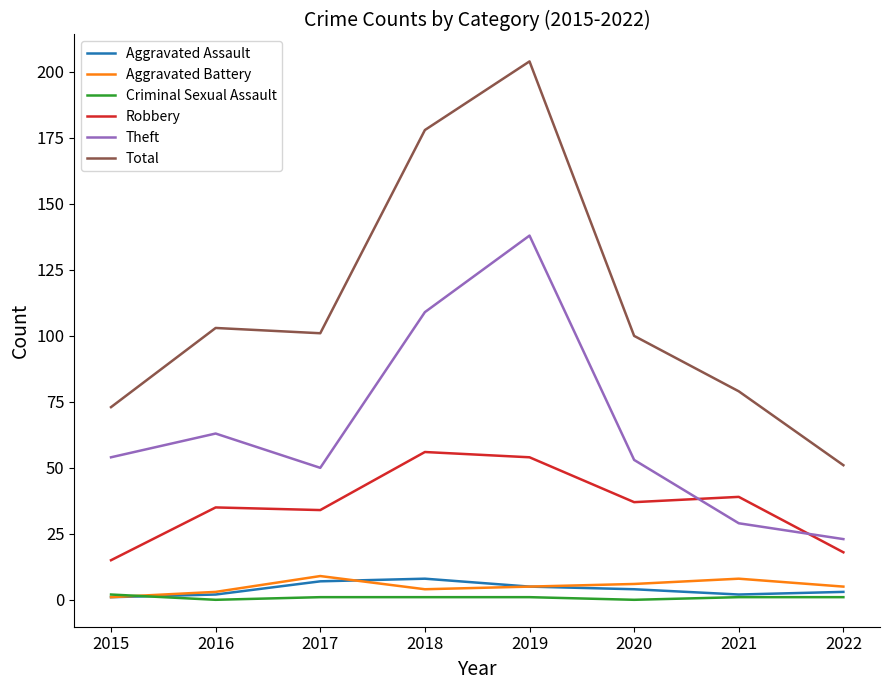

What is the spread (max minus min) of values at 2022?

50